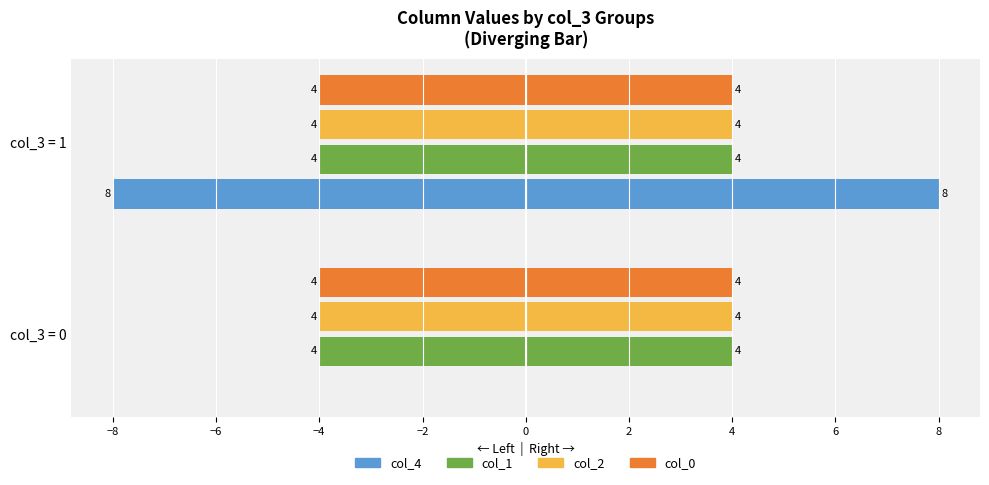

What is the sum of the col_4 values at col_3 = 1 and col_3 = 0?

-8.0